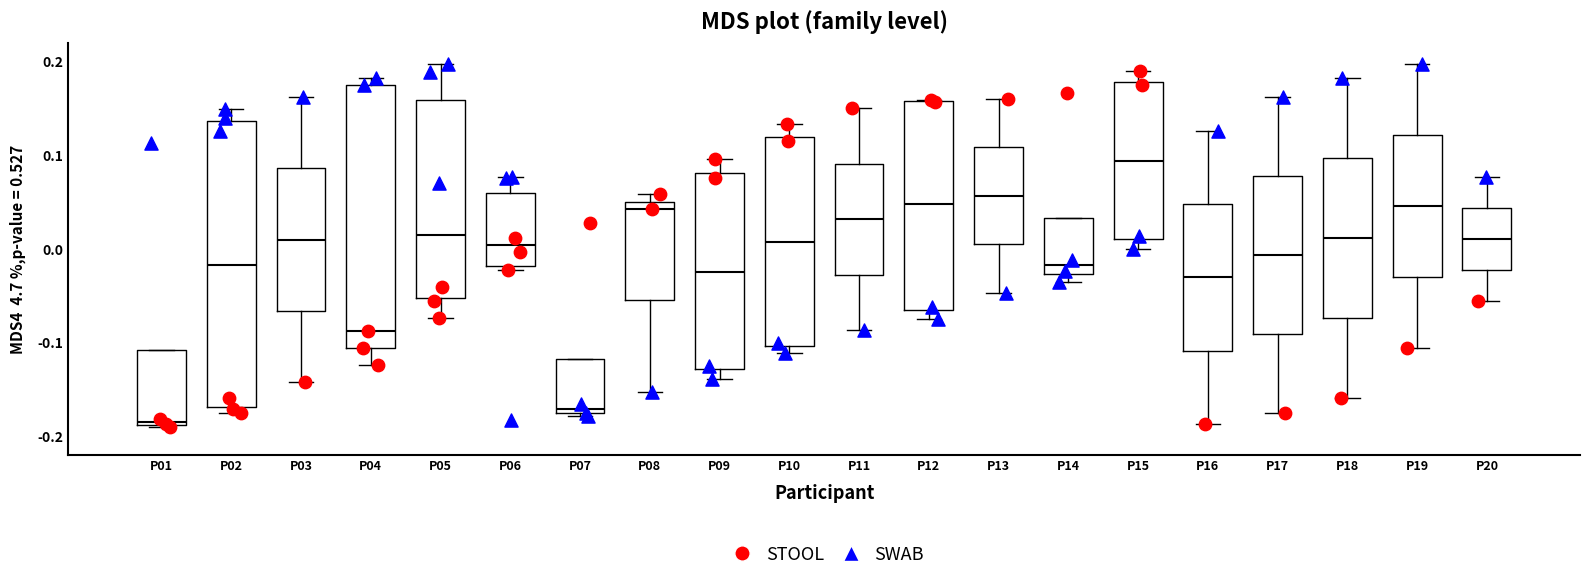

Where is the upper edge of the box for P11 on the y-axis? The values are not printed on the chart, so give them approximately, as read against the axis.

0.09